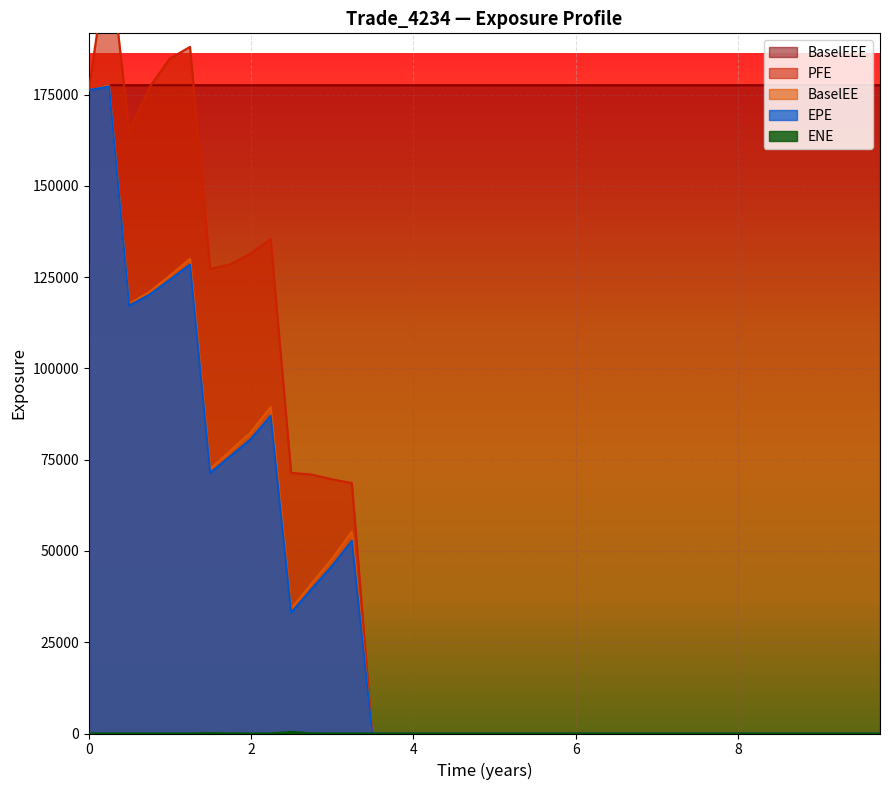

At how many categories does at least one series exceed 180670?

3